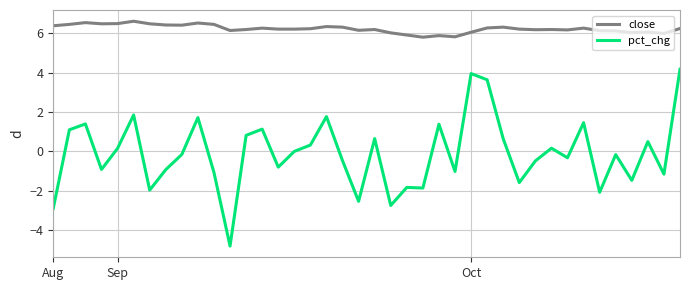

True or false: pct_chg and close intersect in this chart.

False